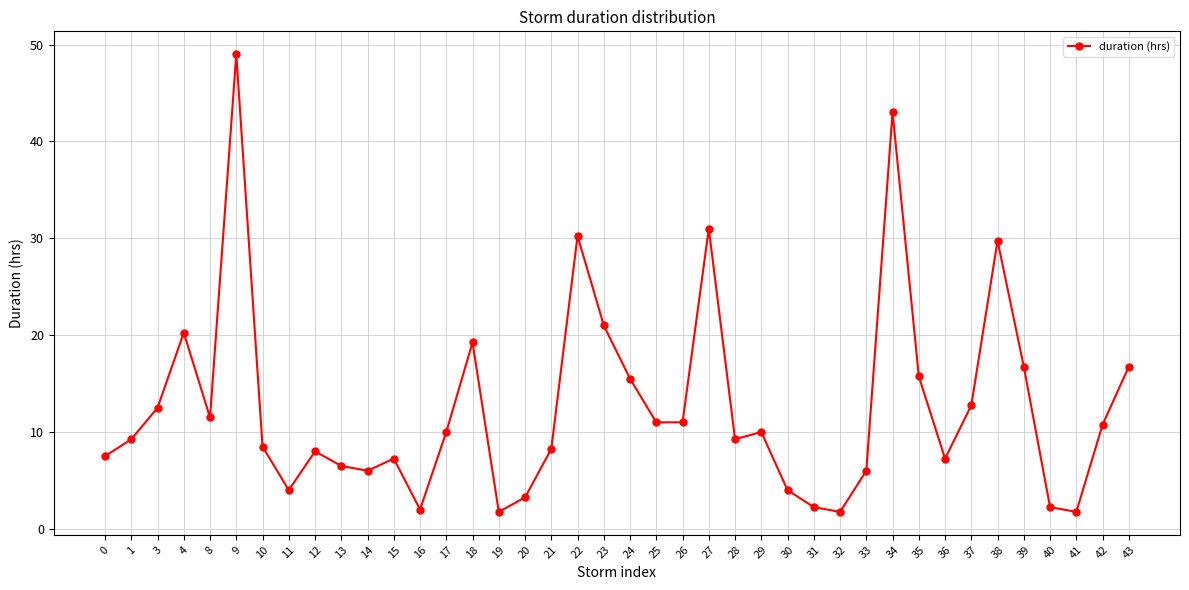

What is the sum of all values?

504.5